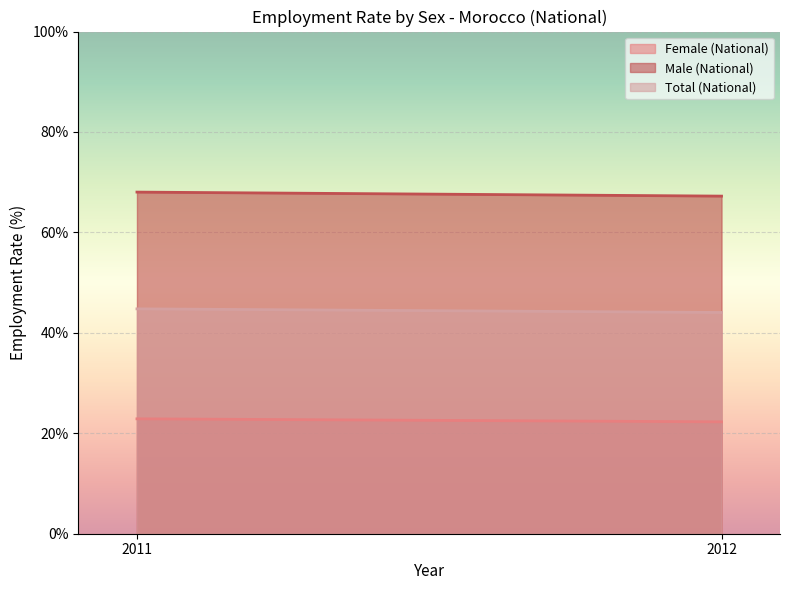

At which label does Male (National) reach its minimum?

2012